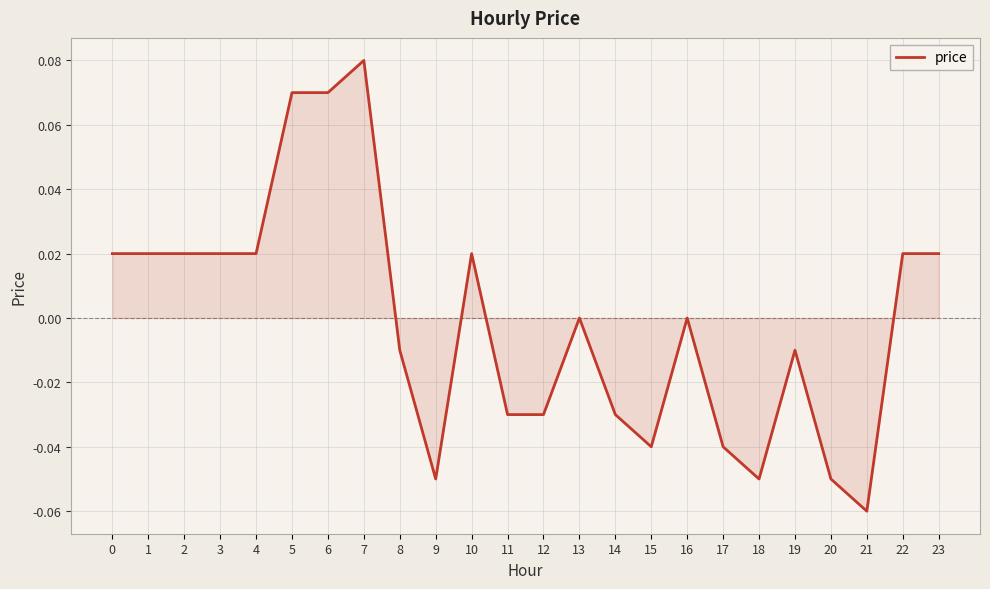

The value at 14 is -0.0. True or false?

True